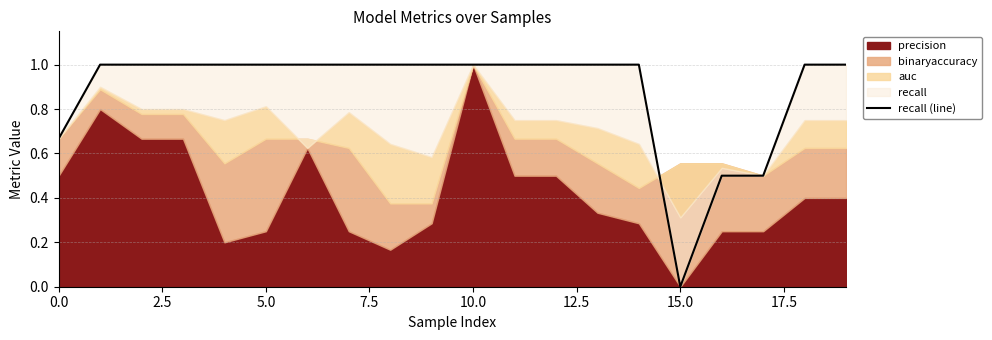

How many interior local valleys (lower than both neighbors) does the data have?

1